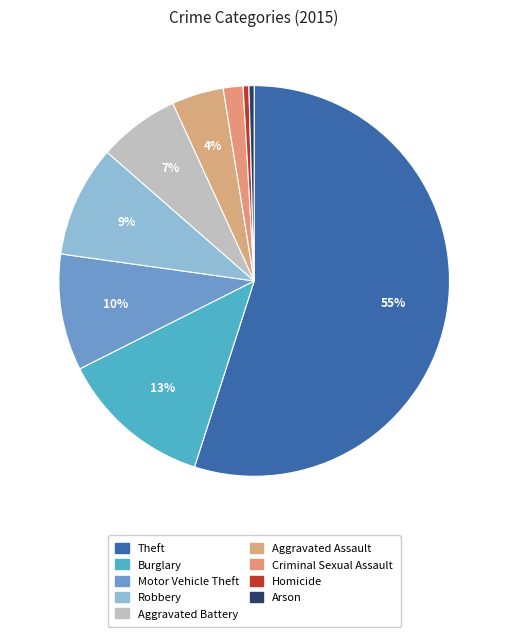

How many slices are in this pie chart?

9